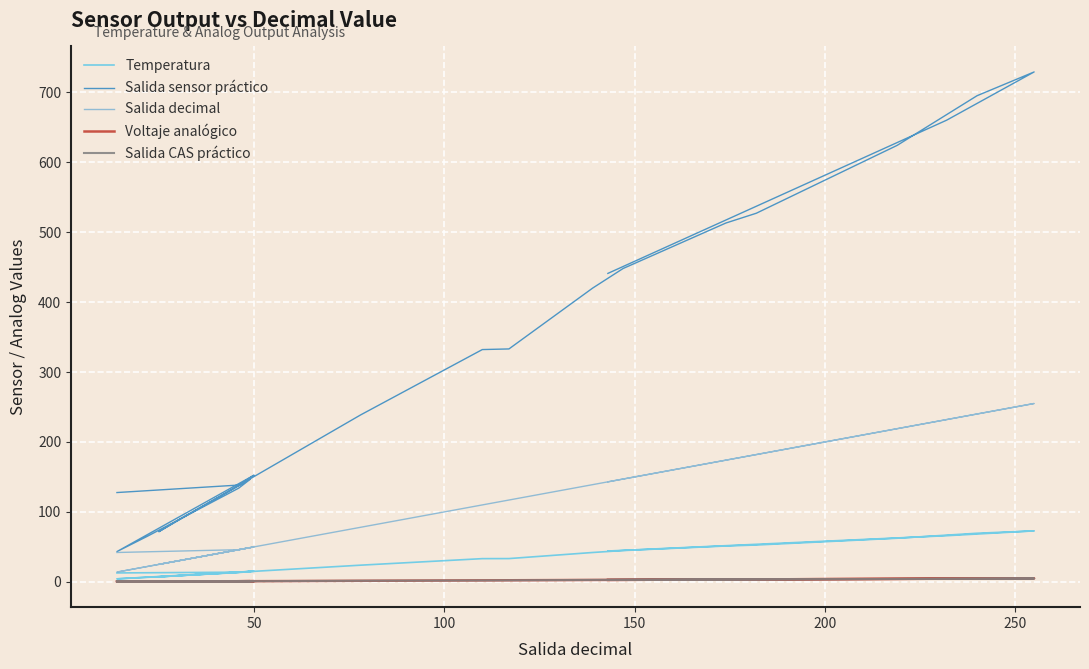

What is the difference between the maximum and minimum values in the Voltaje analógico series?

4.7